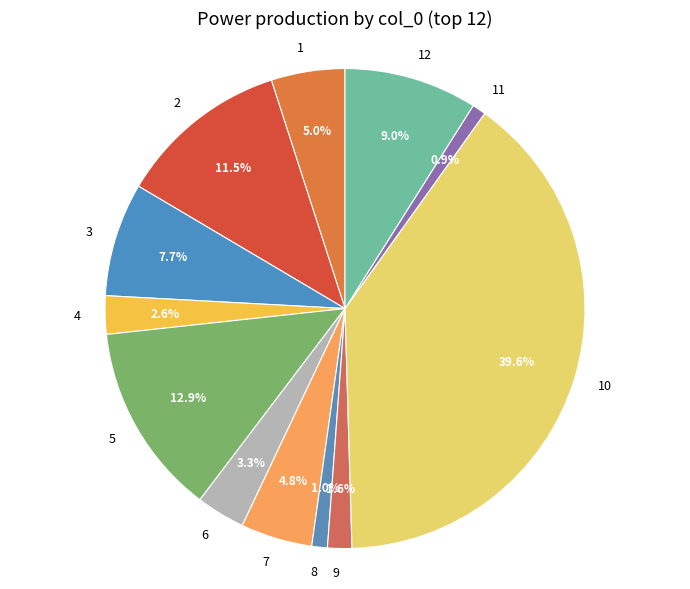

Combined, what portion of the pie is 2 and 7?

16.3%